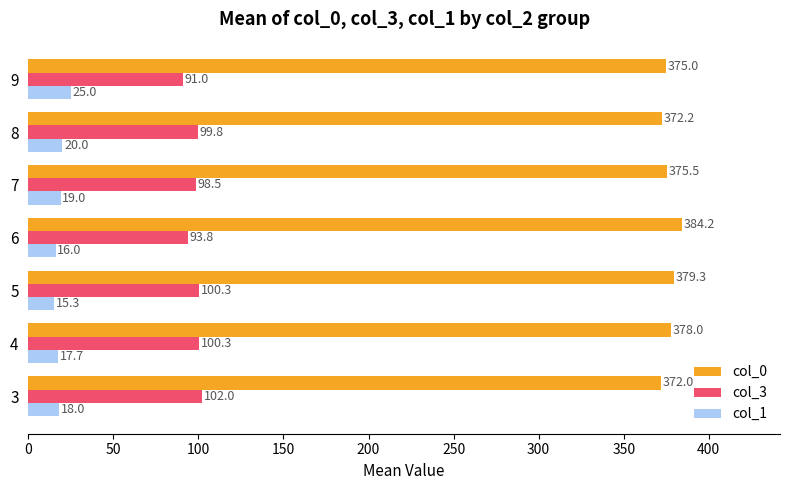

List the labels in order of col_0 value, largest first.

6, 5, 4, 7, 9, 8, 3